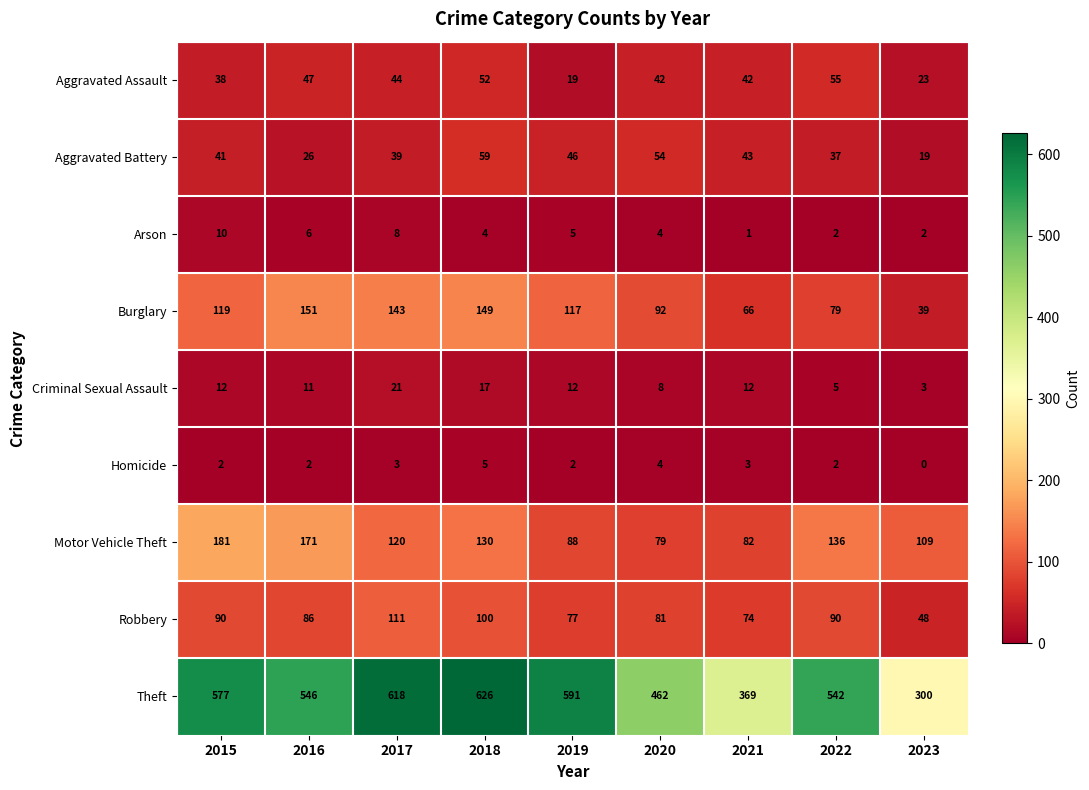

Which category has the highest value across all series?

2018